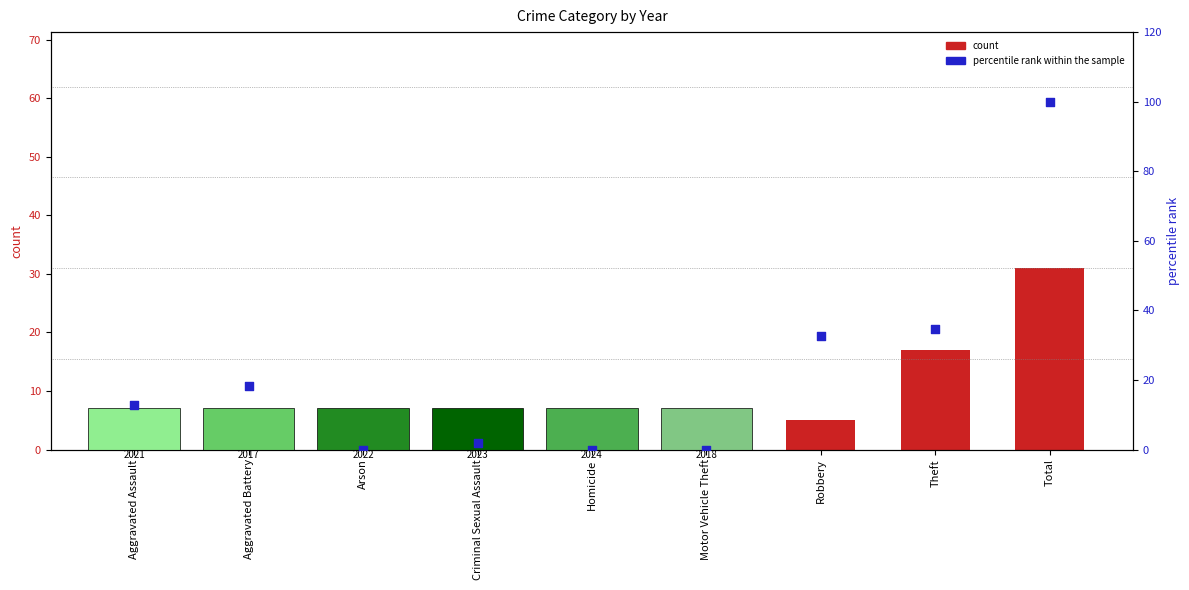

What are all the series names shown in the legend?

count, percentile rank within the sample